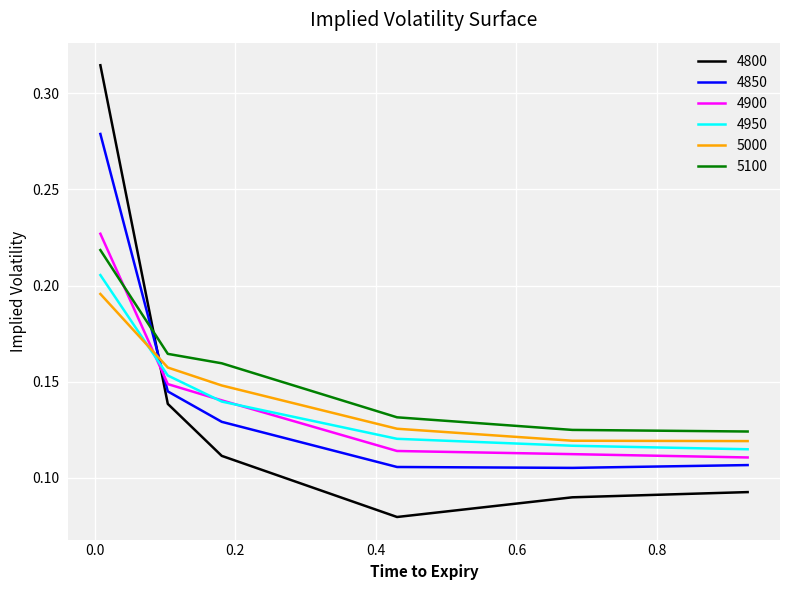

How many lines are shown in the chart?

6